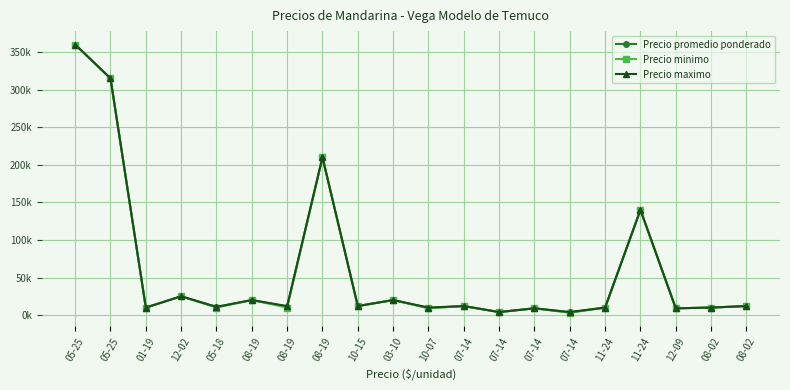

Reading left to right, extract all data points from this chart.

Precio promedio ponderado: 05-25=360000	05-25=315000	01-19=10000	12-02=25000	05-18=10600	08-19=20000	08-19=11200	08-19=210000	10-15=12000	03-10=20000	10-07=9532	07-14=12000	07-14=4000	07-14=9000	07-14=3714	11-24=10000	11-24=140000	12-09=9000	08-02=10000	08-02=12000
Precio minimo: 05-25=360000	05-25=315000	01-19=10000	12-02=25000	05-18=10000	08-19=20000	08-19=10000	08-19=210000	10-15=12000	03-10=20000	10-07=9000	07-14=12000	07-14=4000	07-14=9000	07-14=3000	11-24=10000	11-24=140000	12-09=9000	08-02=10000	08-02=12000
Precio maximo: 05-25=360000	05-25=315000	01-19=10000	12-02=25000	05-18=11000	08-19=20000	08-19=12000	08-19=210000	10-15=12000	03-10=20000	10-07=10000	07-14=12000	07-14=4000	07-14=9000	07-14=4000	11-24=10000	11-24=140000	12-09=9000	08-02=10000	08-02=12000